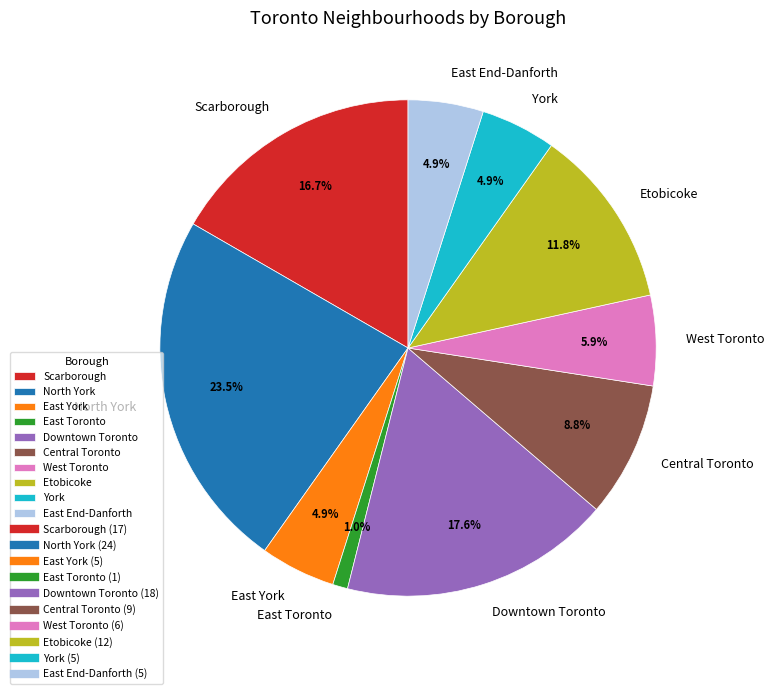

What is the total percentage of York and Scarborough?

21.6%